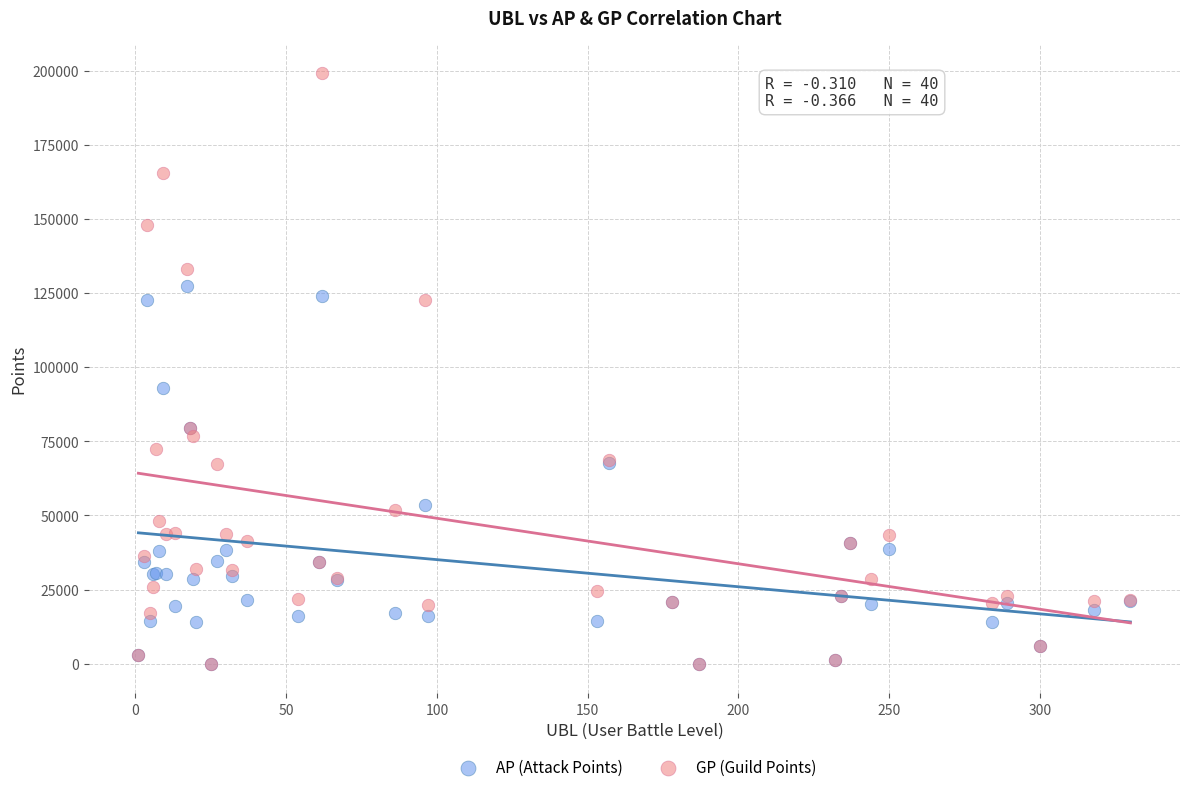

In the GP (Guild Points) series, what Y value is closest to 99592?

79485